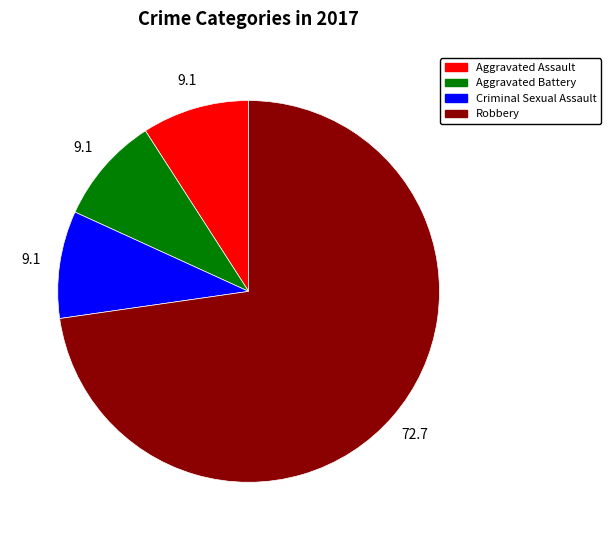

Is it true that Aggravated Assault is 20% of the pie?

False